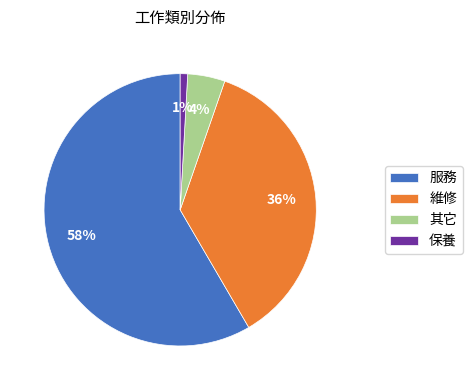

Is the sum of 保養 and 服務 greater than half?

Yes